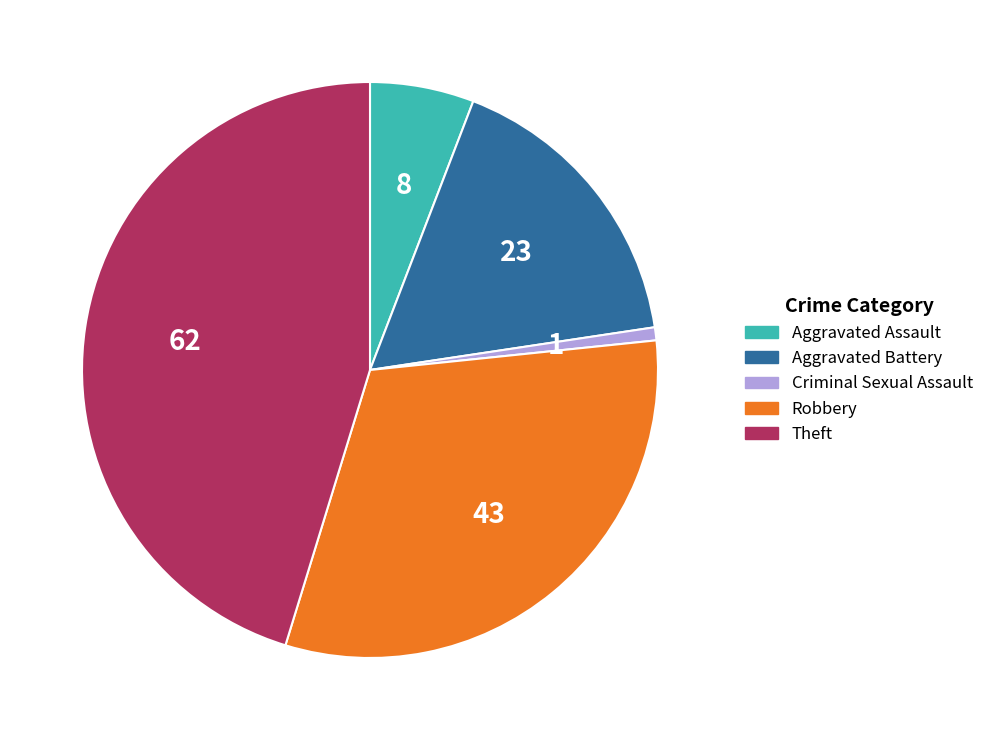

Is the sum of Robbery and Theft greater than half?

Yes